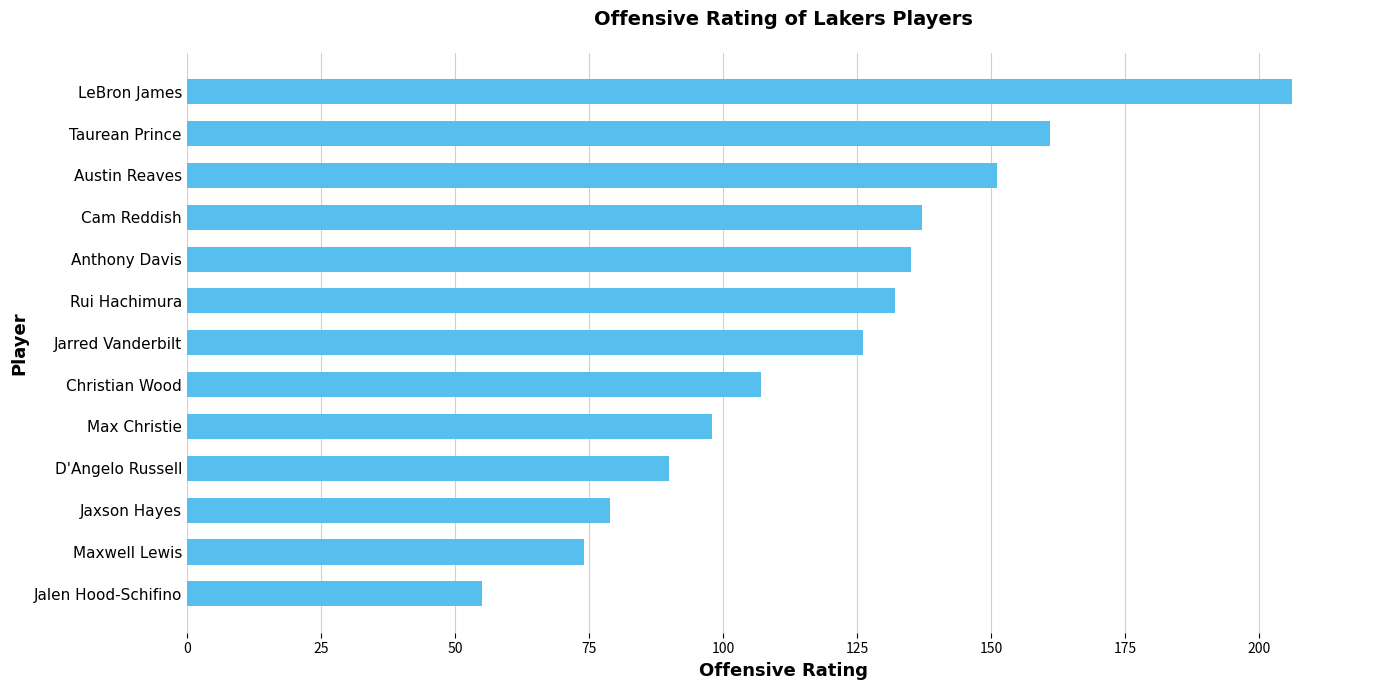

What is the difference between the maximum and minimum values?

151